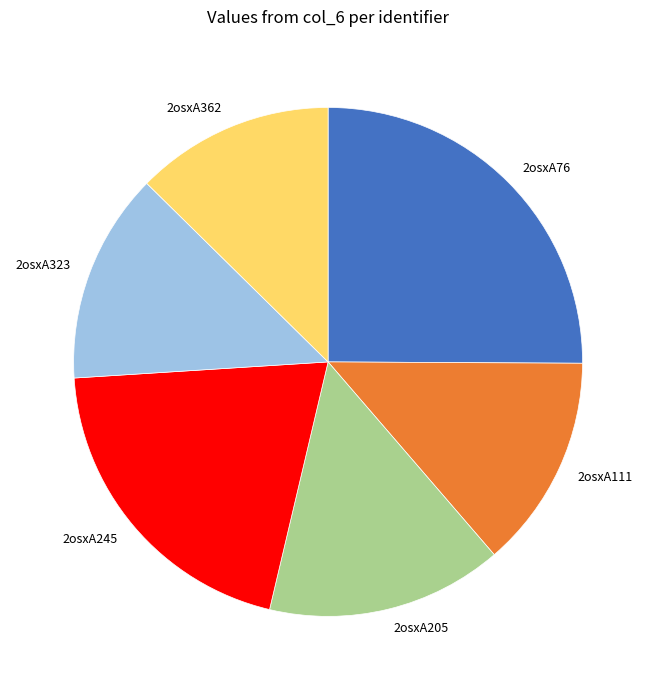

Is 2osxA323 the majority of the pie?

No